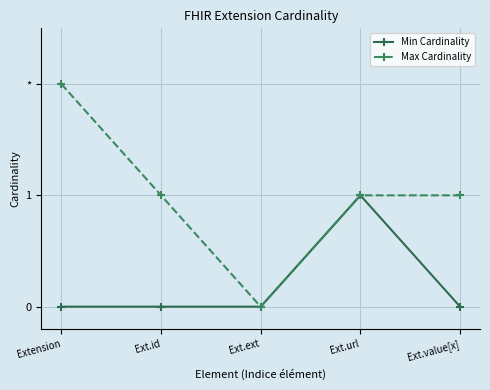

What are all the series names shown in the legend?

Min Cardinality, Max Cardinality